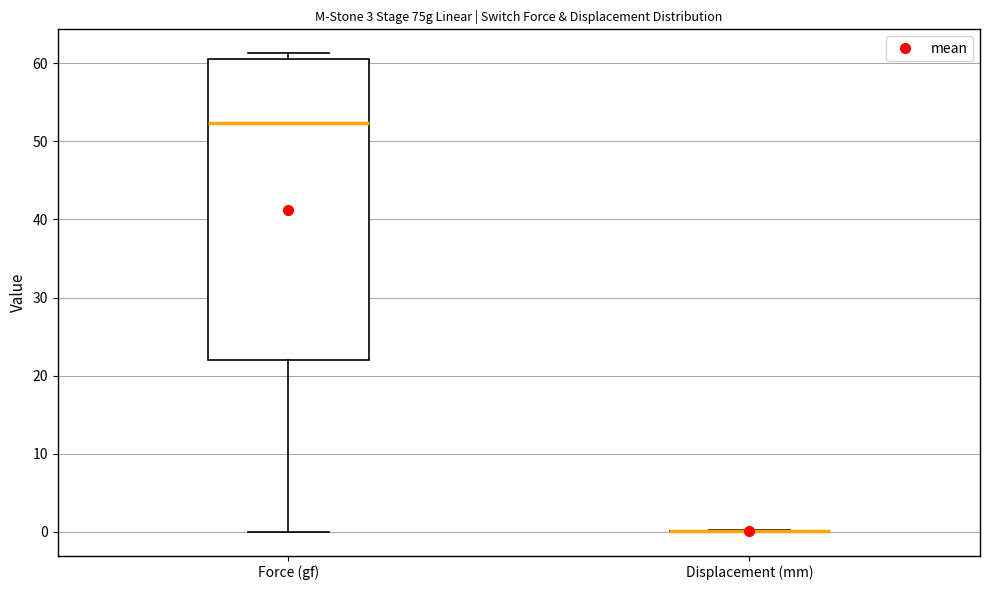

Reading left to right, transcribe this box plot: for each box, give where its median line is, the range the box spans, and where its two whiskers end, as read against the y-axis. The values are not printed on the chart, so give them approximately, as read against the axis.

Force (gf): median 52, box 22 to 61, whiskers 0 to 61 (just above the box's upper edge)
Displacement (mm): box collapsed to a line at 0, whiskers 0 to 0